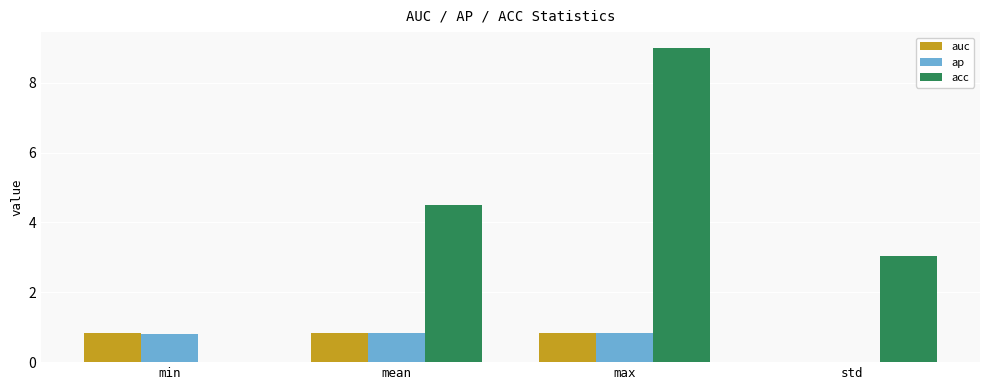

What is the maximum value for ap?

0.8